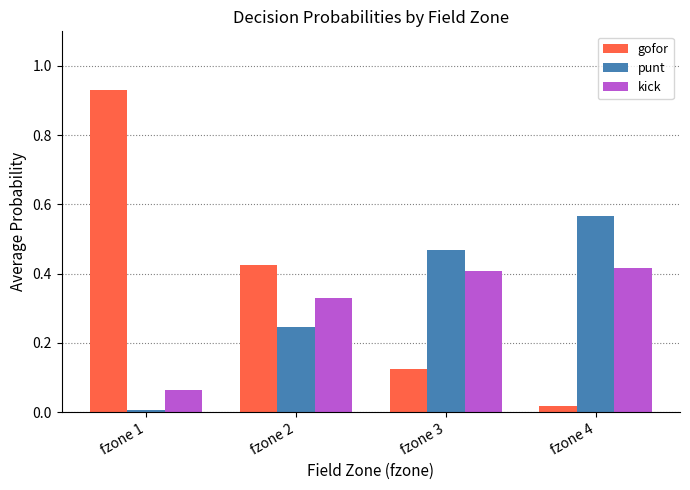

Which series has the largest total across all categories?

gofor